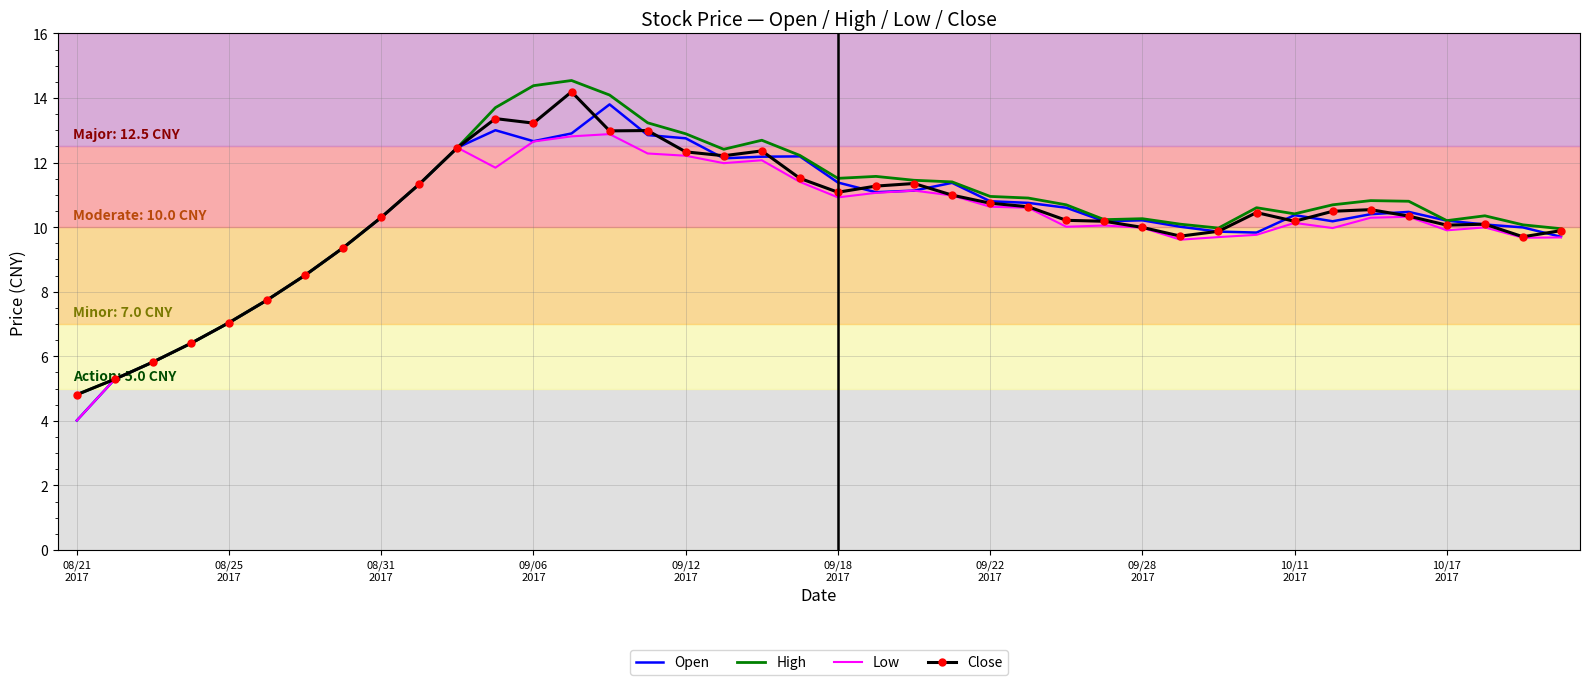

What is the maximum value for Close?

14.2